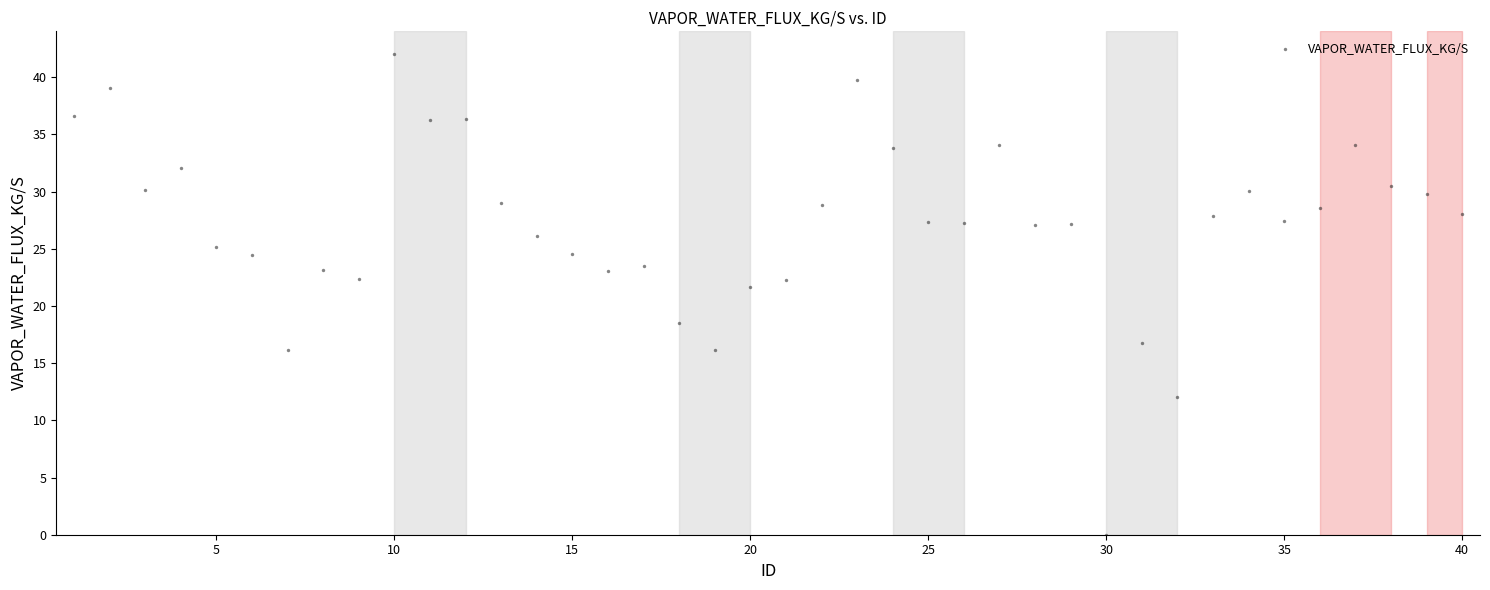

What is the range of Y values (max minus min)?

42.0